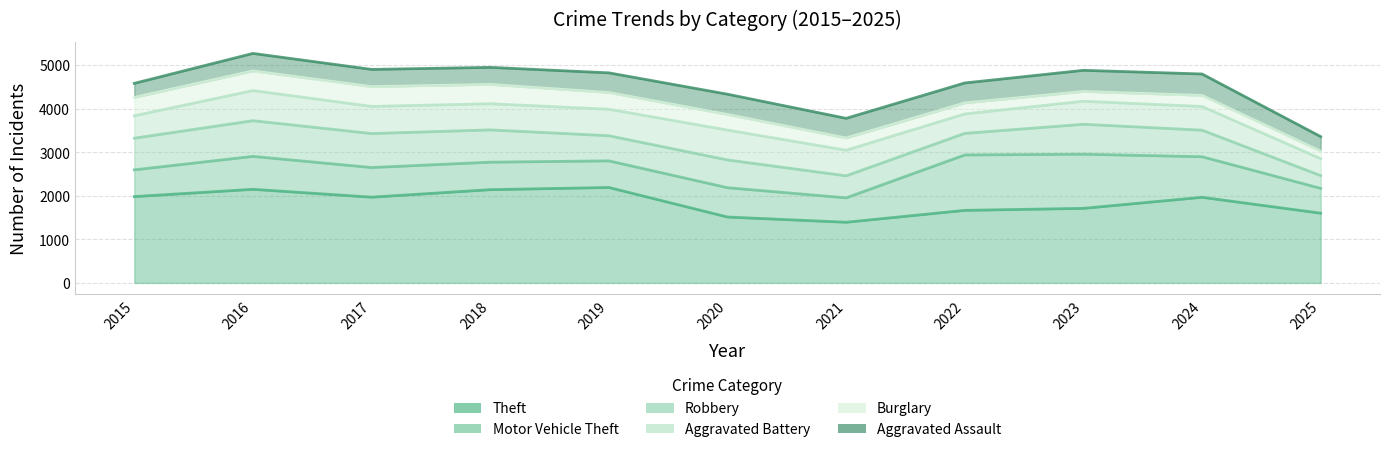

Rank the series at 2016 from lowest to highest value.

Aggravated Assault, Burglary, Aggravated Battery, Motor Vehicle Theft, Robbery, Theft